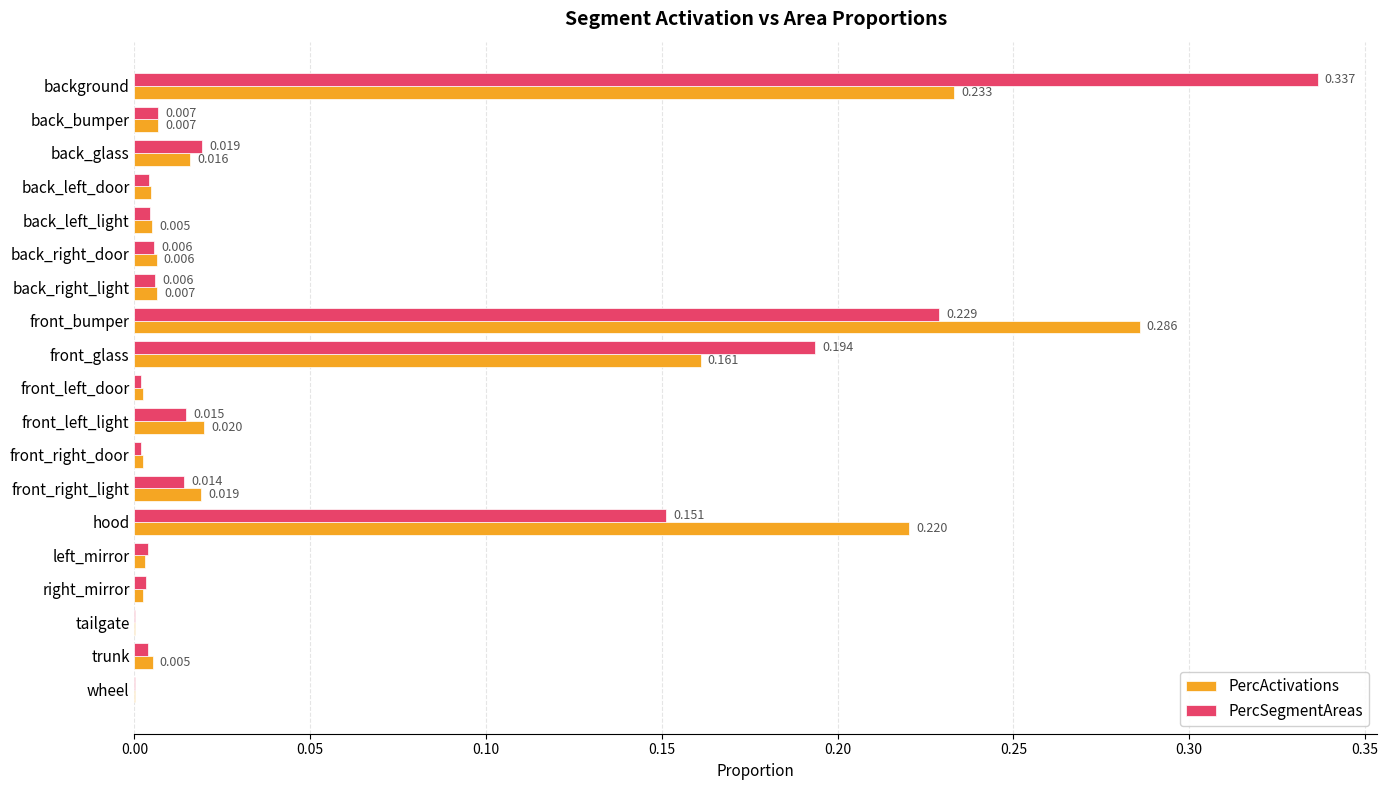

Between back_left_door and front_left_light, which series saw the biggest shift?

PercActivations